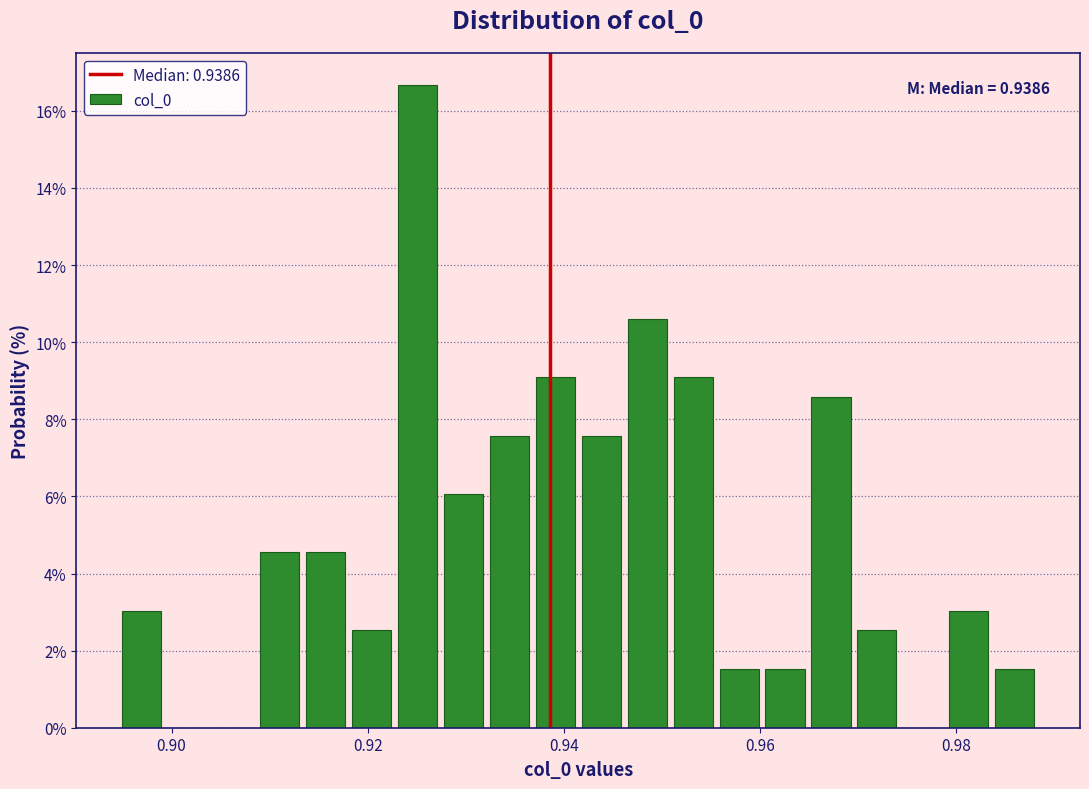

Around what value on the x-axis is the tallest bar? Give the approximate position of its centre, as read against the axis.

0.926